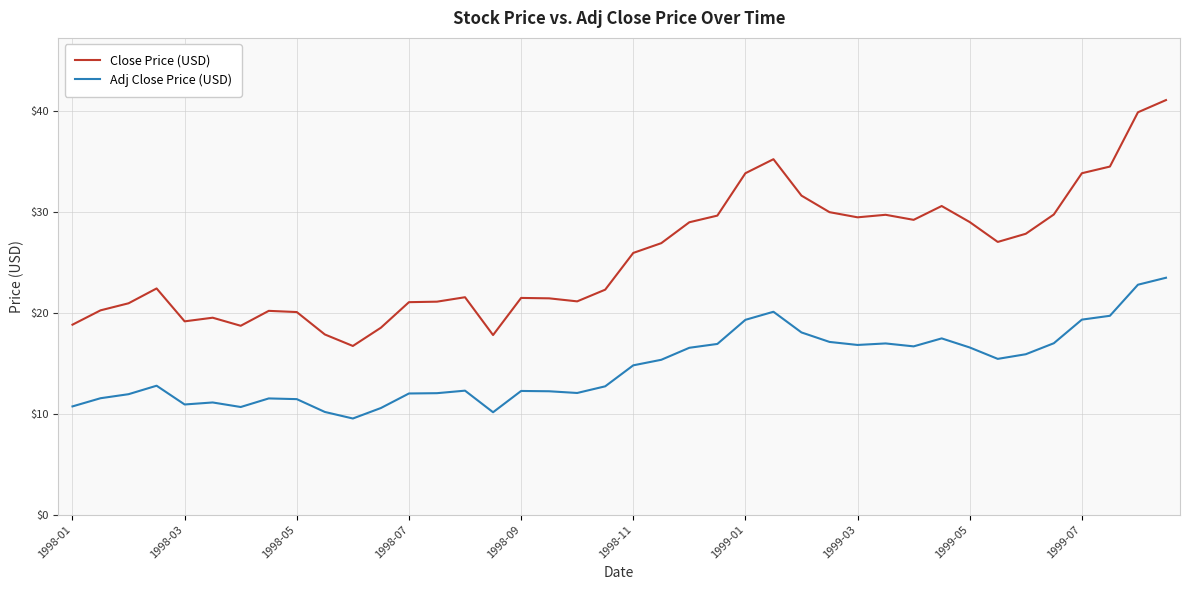

Which series has the largest total across all categories?

Close Price (USD)